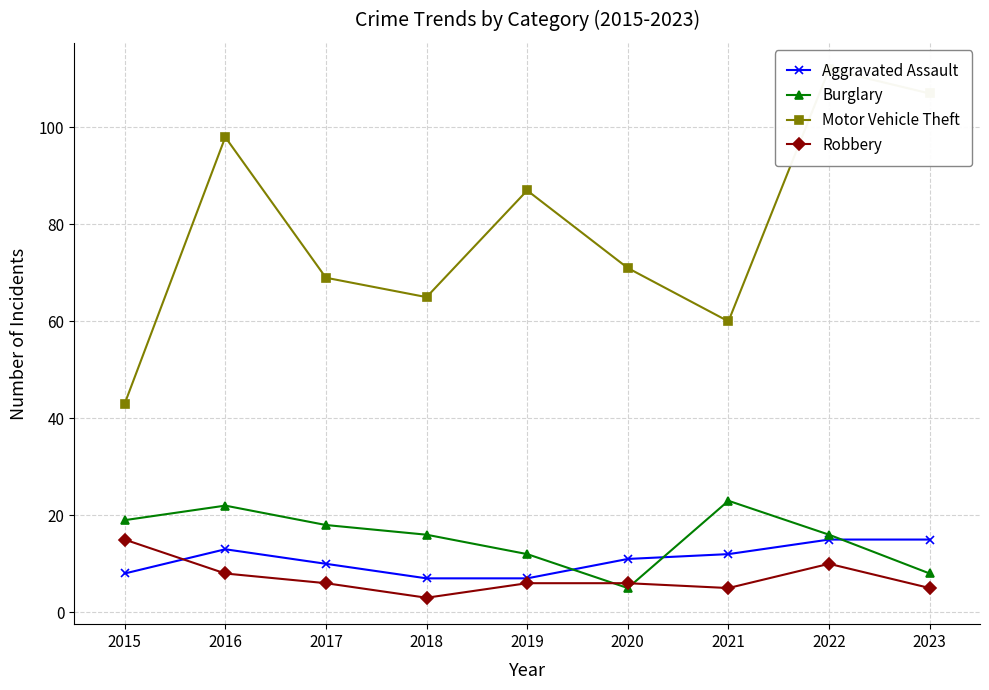

Reading right to left, list all the values displayed in this chart.

Aggravated Assault: 2023=15	2022=15	2021=12	2020=11	2019=7	2018=7	2017=10	2016=13	2015=8
Burglary: 2023=8	2022=16	2021=23	2020=5	2019=12	2018=16	2017=18	2016=22	2015=19
Motor Vehicle Theft: 2023=107	2022=112	2021=60	2020=71	2019=87	2018=65	2017=69	2016=98	2015=43
Robbery: 2023=5	2022=10	2021=5	2020=6	2019=6	2018=3	2017=6	2016=8	2015=15